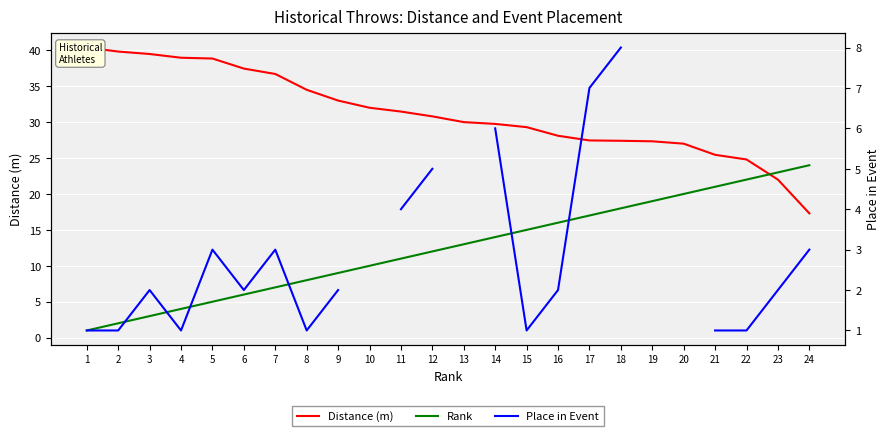

Count the number of data series in this chart.

3